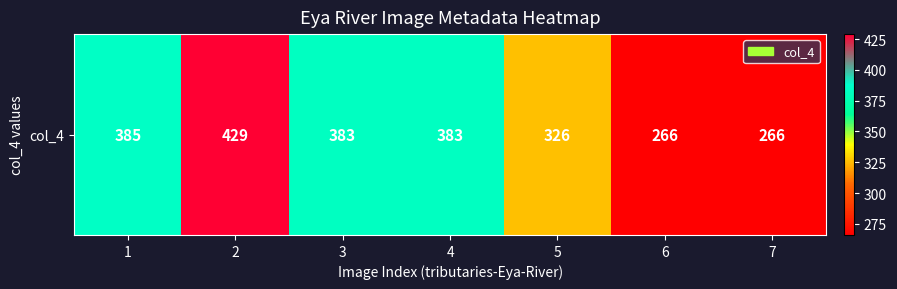

List the labels in order of value, largest first.

2, 1, 3, 4, 5, 6, 7